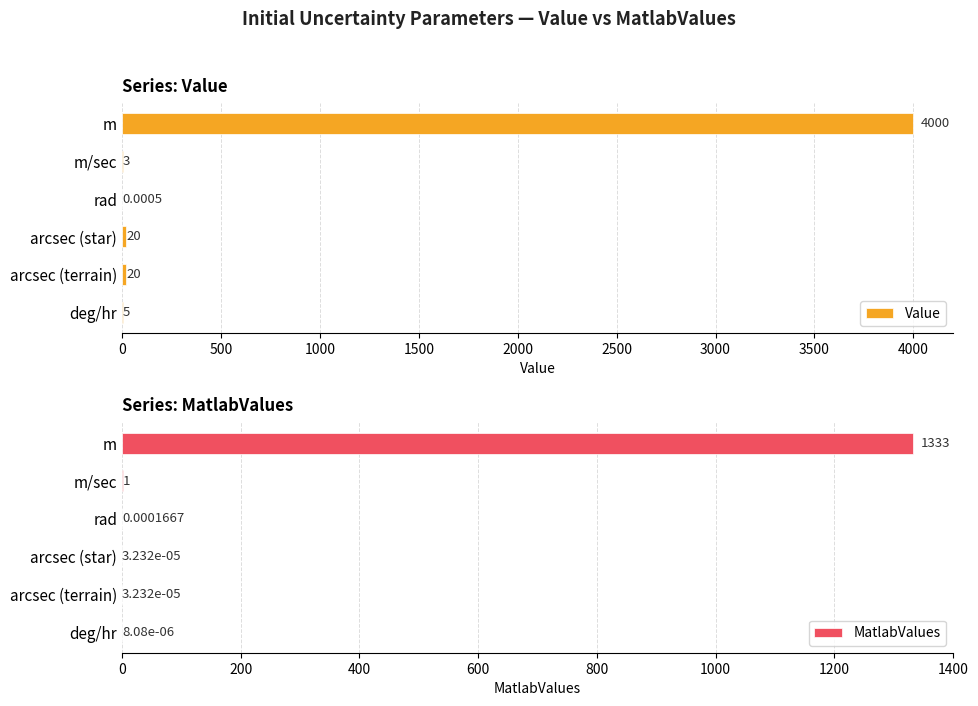

What is the difference between the MatlabValues values at deg/hr and m?

1333.3